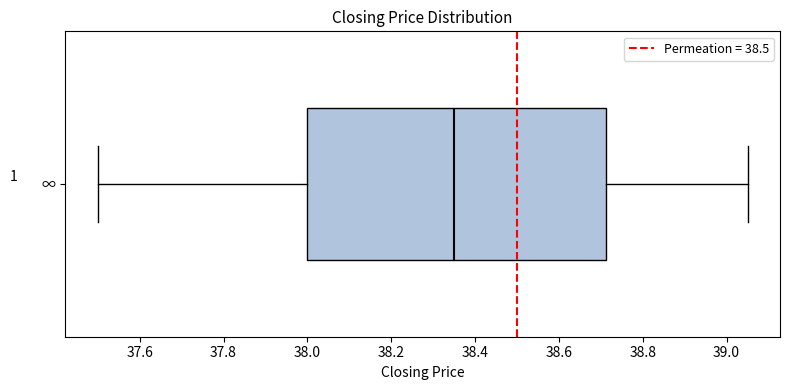

Read this box plot against the x-axis: the position of the median line, the range covered by the box, and the ends of both whiskers. The values are not printed on the chart, so give them approximately, as read against the axis.

median 38.36, box 38.00 to 38.72, whiskers 37.50 to 39.06